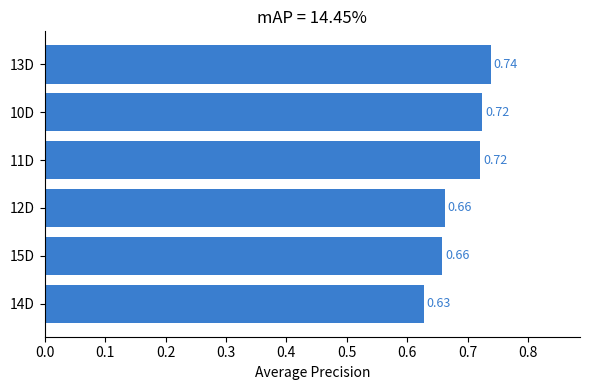

Between 13D and 14D, which is larger?

13D